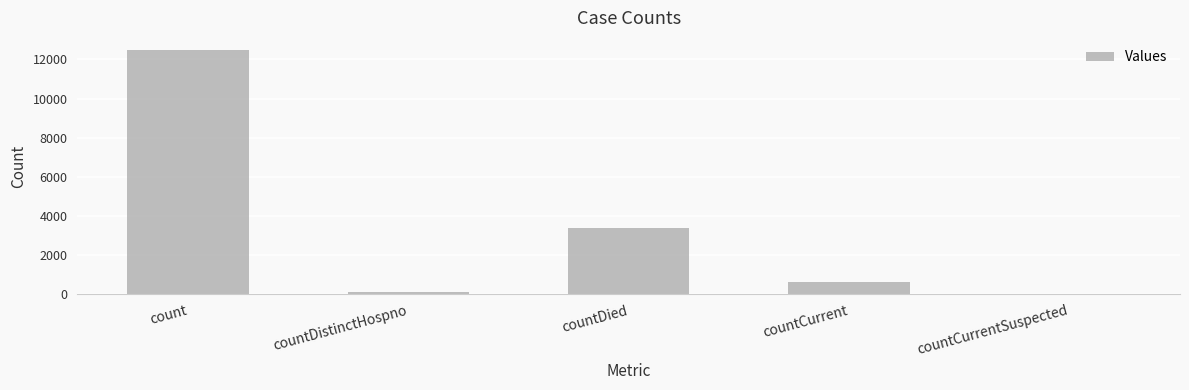

What is the sum of the values at countCurrentSuspected and count?

12479